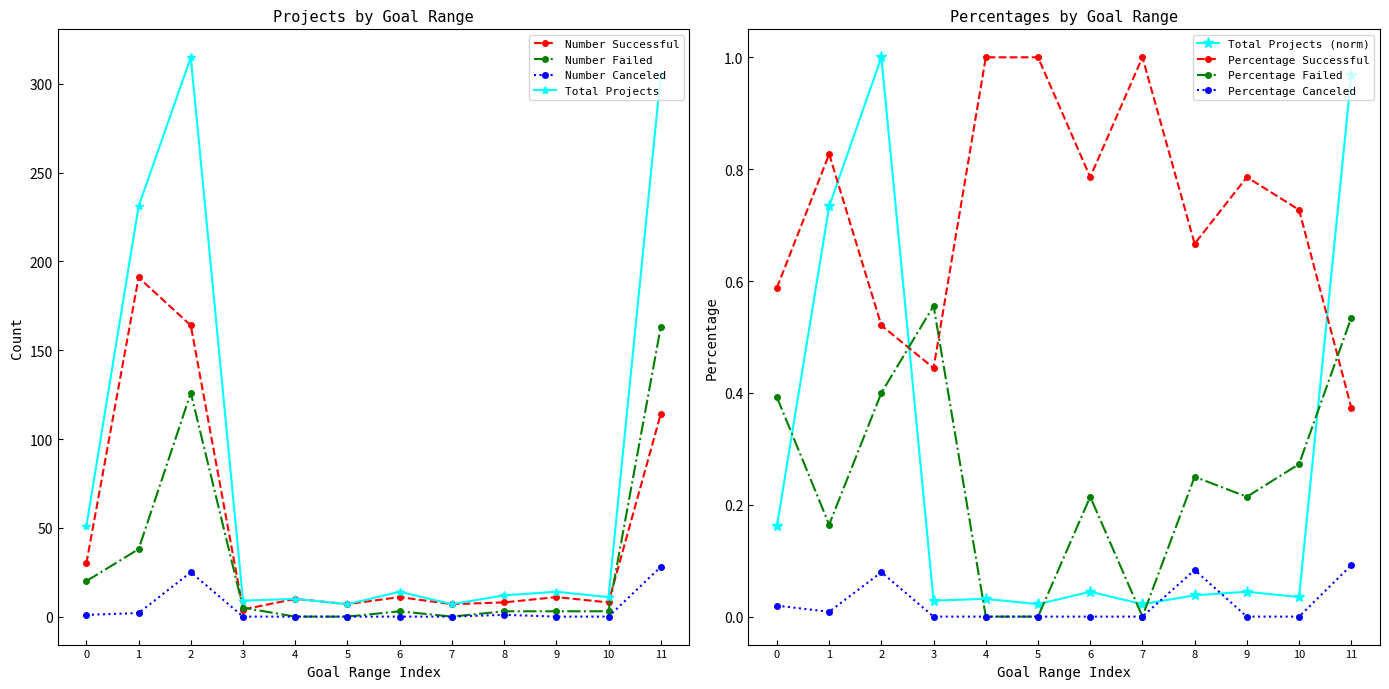

The chart shows a value of 0.0 at 5. True or false?

True